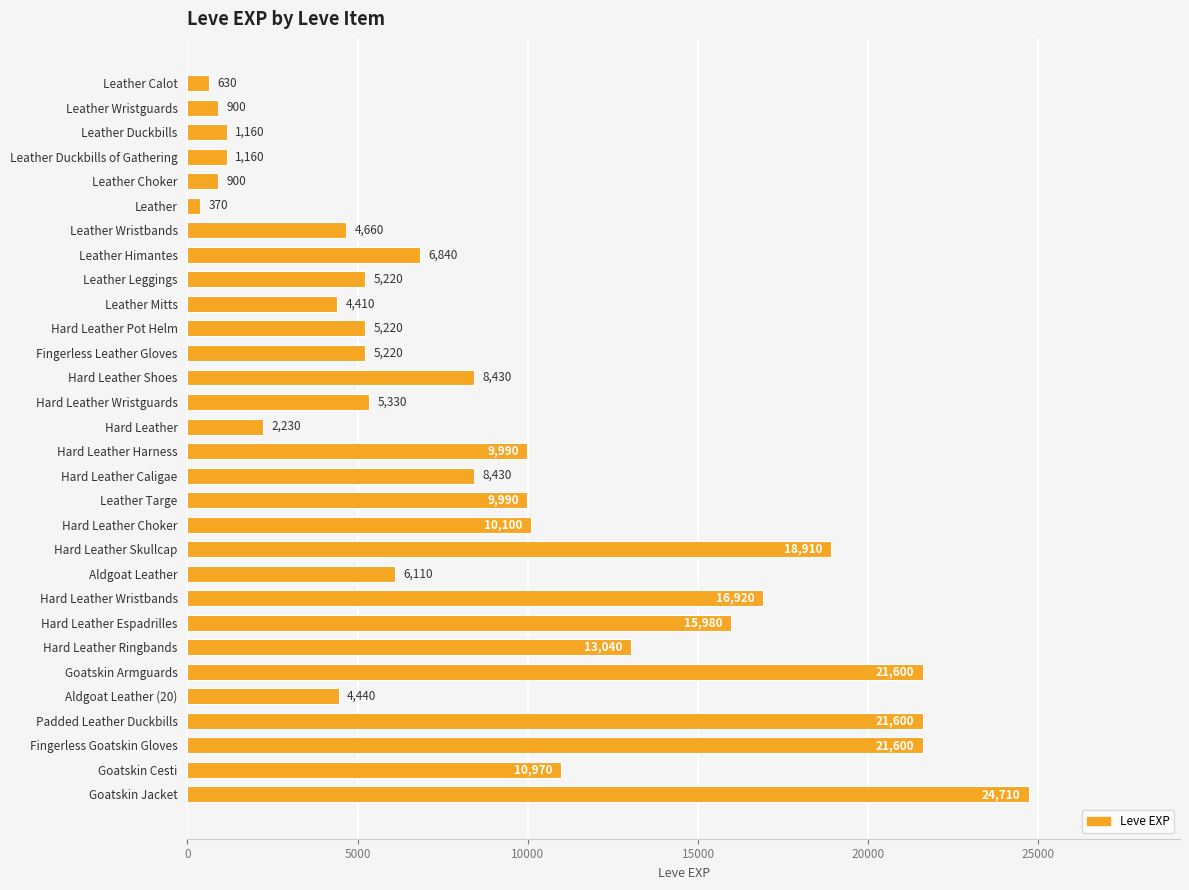

Read the value at Fingerless Goatskin Gloves, to the nearest 50.

21600